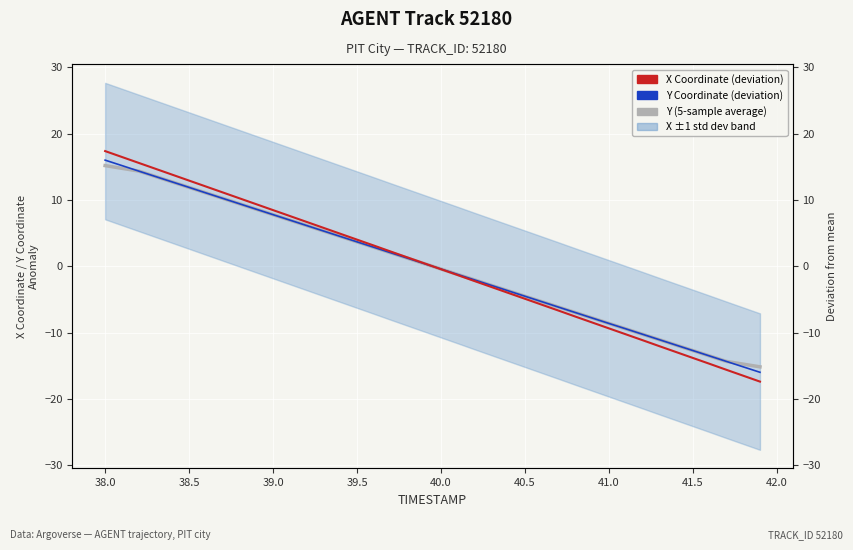

List the series in order of their peak value, highest first.

X Coordinate (deviation), Y Coordinate (deviation), Y (5-sample average)